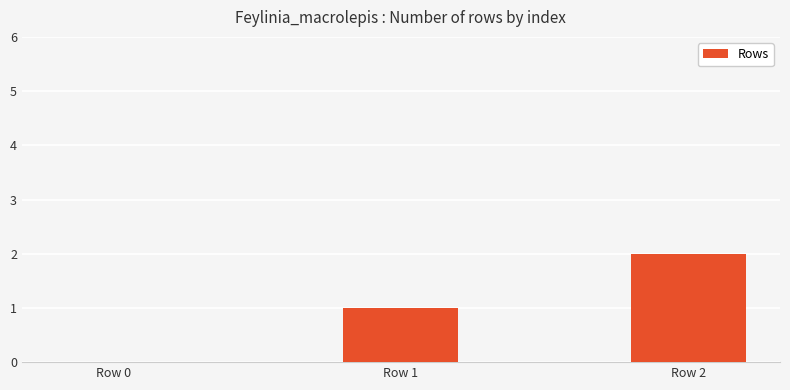

What is the change in value from Row 0 to Row 1?

+1